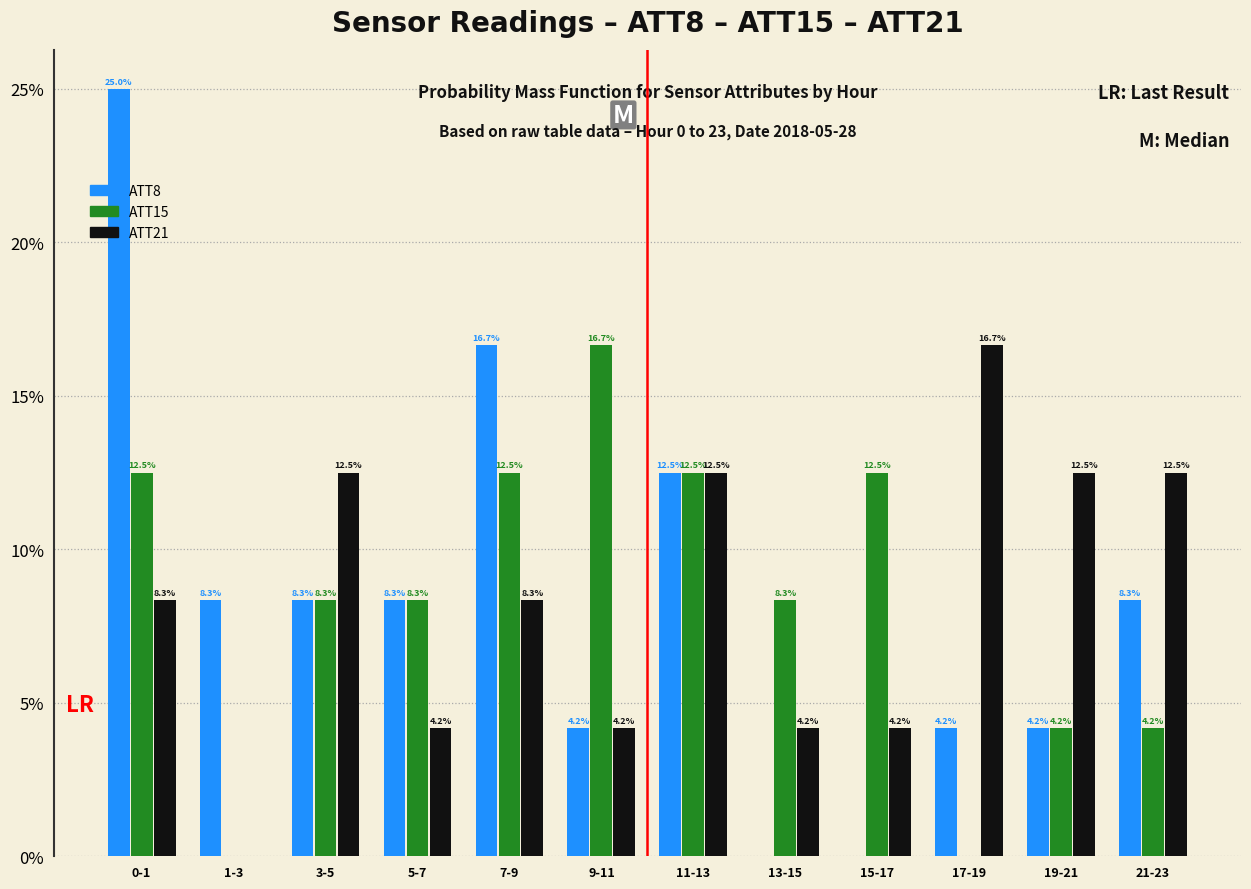

Reading left to right, transcribe all the data shown in this chart.

ATT8: 0-1=25.0	1-3=8.3	3-5=8.3	5-7=8.3	7-9=16.7	9-11=4.2	11-13=12.5	13-15=0.0	15-17=0.0	17-19=4.2	19-21=4.2	21-23=8.3
ATT15: 0-1=12.5	1-3=0.0	3-5=8.3	5-7=8.3	7-9=12.5	9-11=16.7	11-13=12.5	13-15=8.3	15-17=12.5	17-19=0.0	19-21=4.2	21-23=4.2
ATT21: 0-1=8.3	1-3=0.0	3-5=12.5	5-7=4.2	7-9=8.3	9-11=4.2	11-13=12.5	13-15=4.2	15-17=4.2	17-19=16.7	19-21=12.5	21-23=12.5